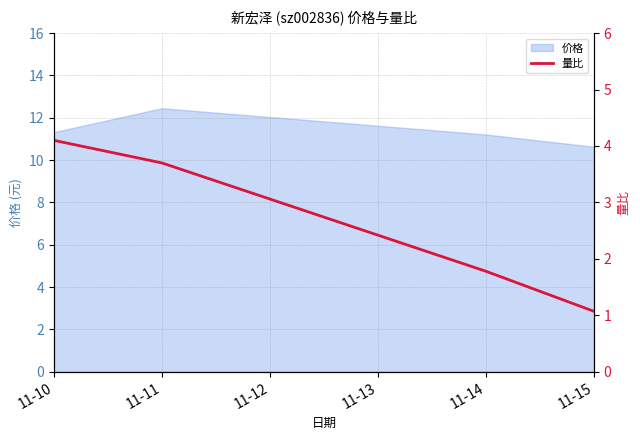

Which category has the lowest value in the 价格 series?

11-15